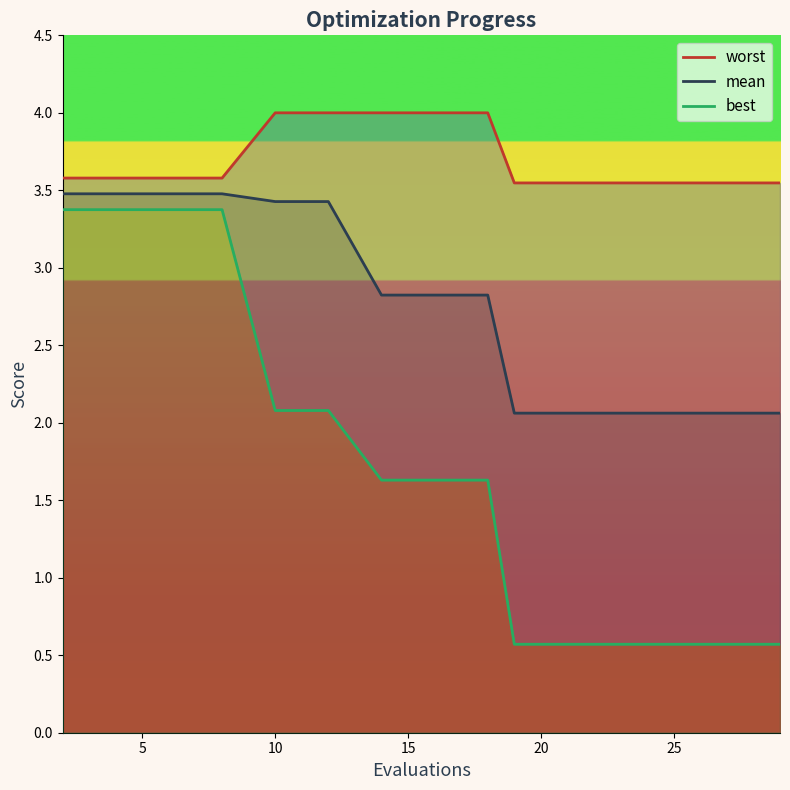

Which series has the largest total across all categories?

worst